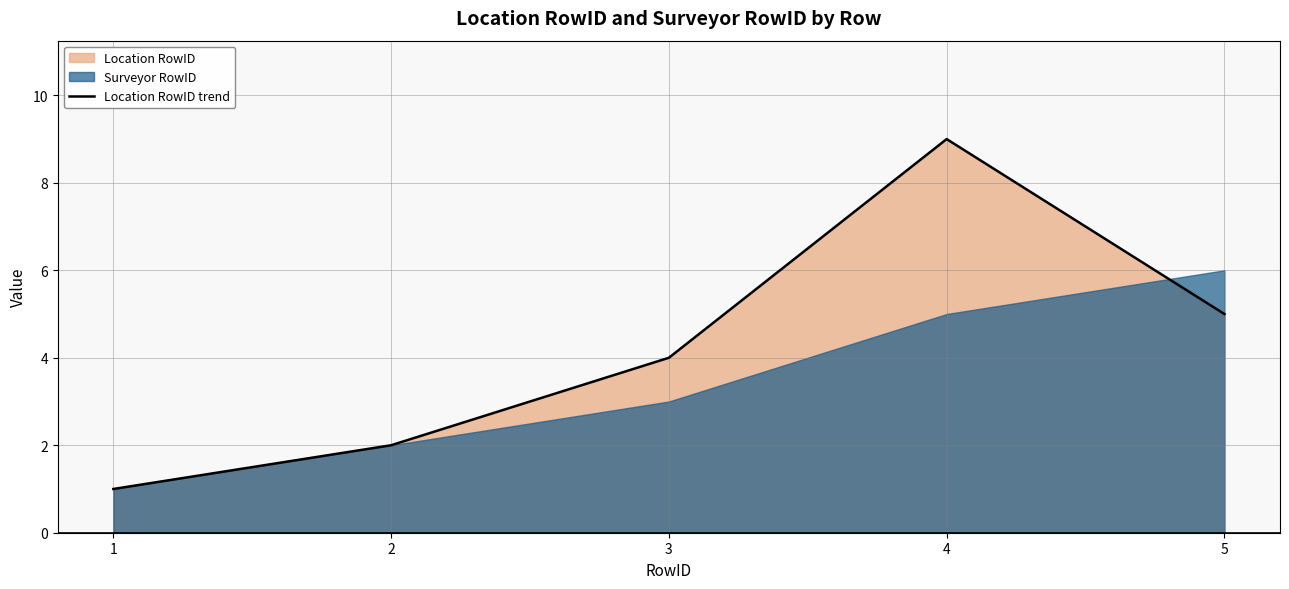

What is the average value?

4